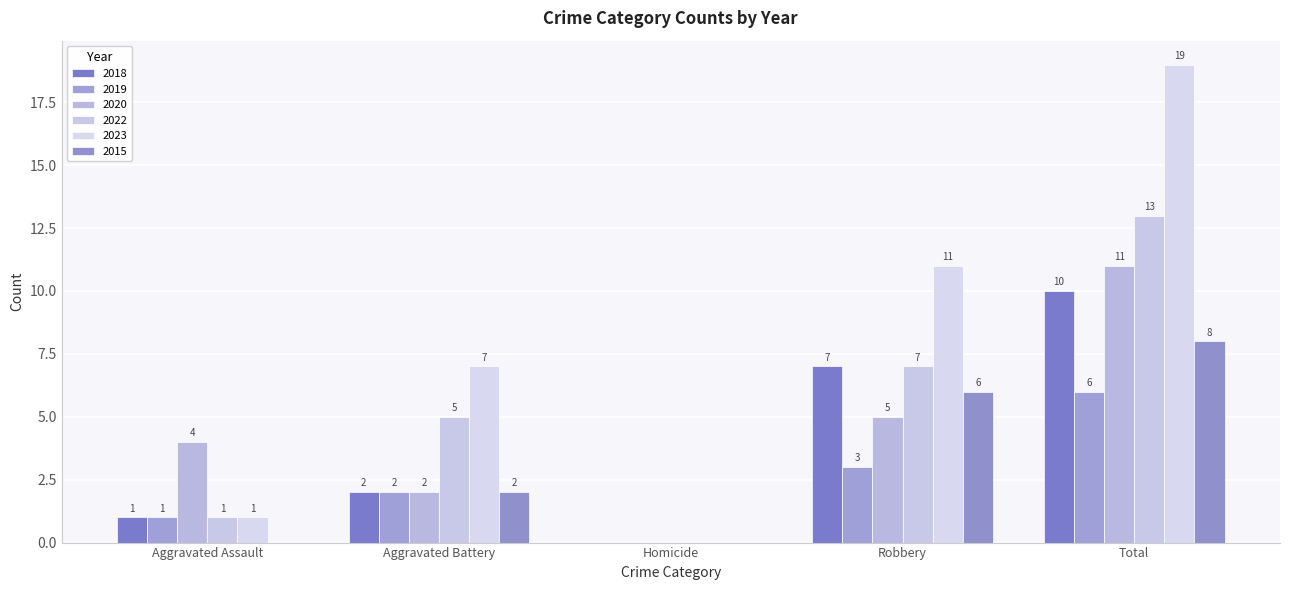

What is the average value of the 2022 series?

5